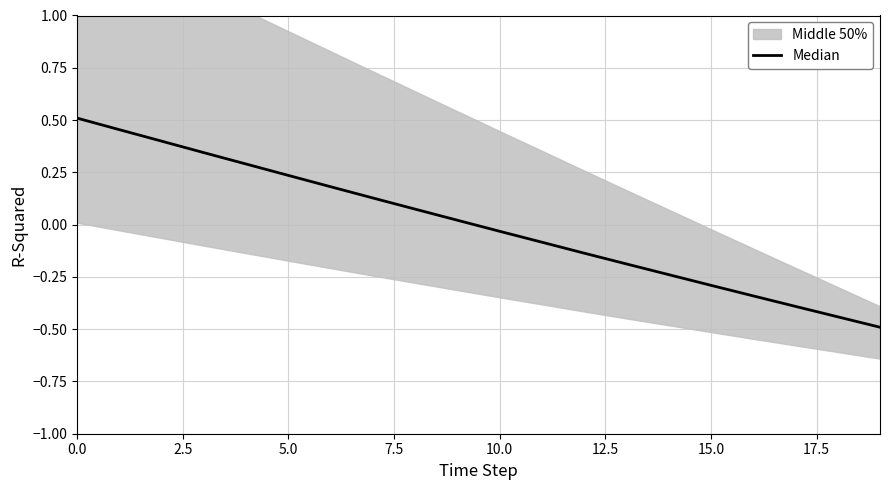

What is the difference between the maximum and second lowest values?

1.0